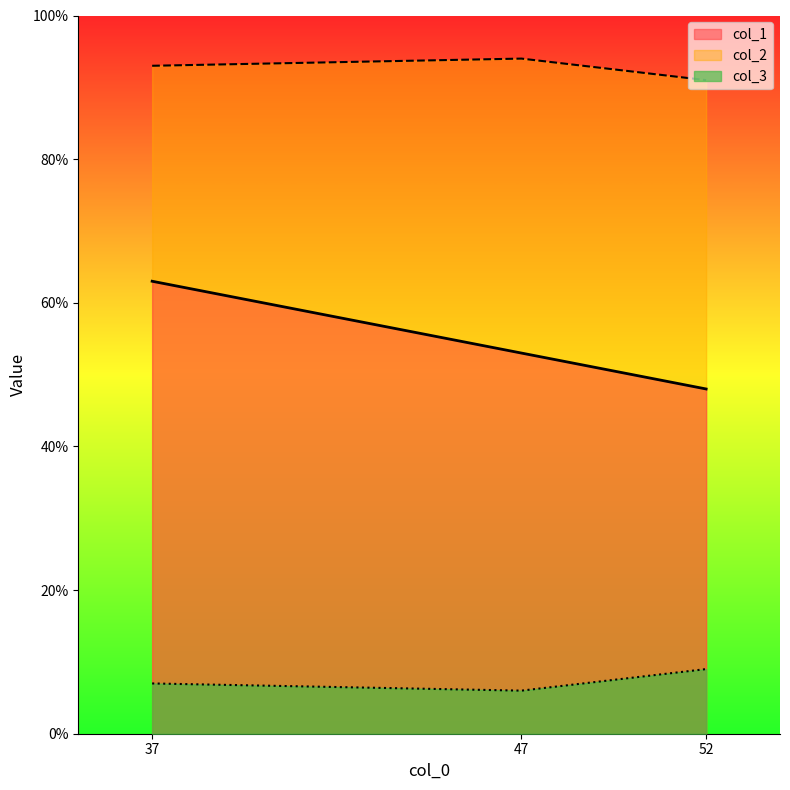

Which label corresponds to the smallest value in the chart?

47